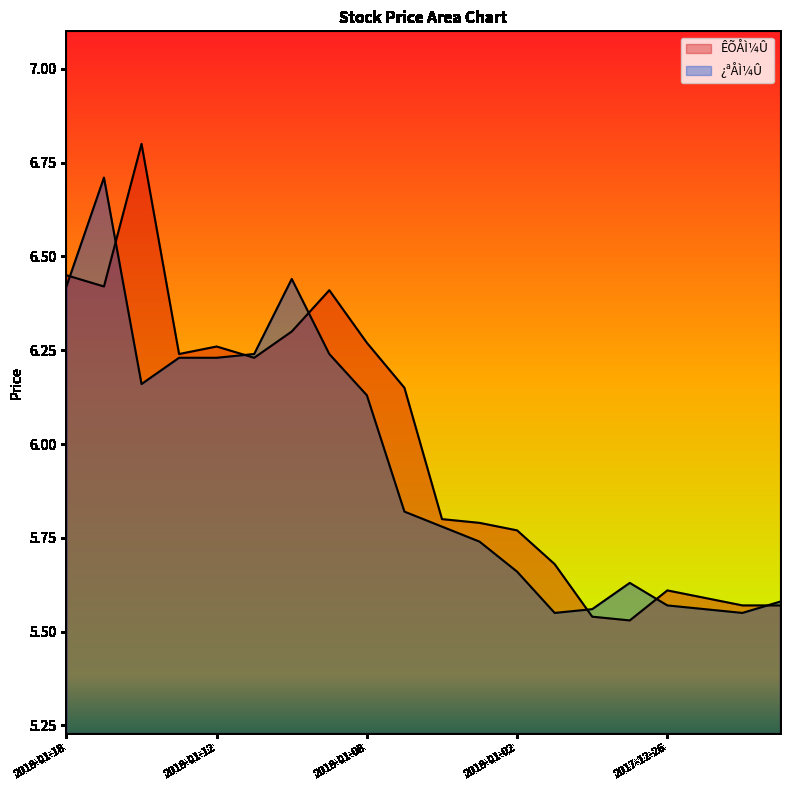

Reading left to right, extract all data points from this chart.

ÊÕÅÌ¼Û: 2018-01-18=6.5	2018-01-17=6.4	2018-01-16=6.8	2018-01-15=6.2	2018-01-12=6.3	2018-01-11=6.2	2018-01-10=6.3	2018-01-09=6.4	2018-01-08=6.3	2018-01-05=6.2	2018-01-04=5.8	2018-01-03=5.8	2018-01-02=5.8	2017-12-29=5.7	2017-12-28=5.5	2017-12-27=5.5	2017-12-26=5.6	2017-12-25=5.6	2017-12-22=5.6	2017-12-21=5.6
¿ªÅÌ¼Û: 2018-01-18=6.4	2018-01-17=6.7	2018-01-16=6.2	2018-01-15=6.2	2018-01-12=6.2	2018-01-11=6.2	2018-01-10=6.4	2018-01-09=6.2	2018-01-08=6.1	2018-01-05=5.8	2018-01-04=5.8	2018-01-03=5.7	2018-01-02=5.7	2017-12-29=5.5	2017-12-28=5.6	2017-12-27=5.6	2017-12-26=5.6	2017-12-25=5.6	2017-12-22=5.5	2017-12-21=5.6